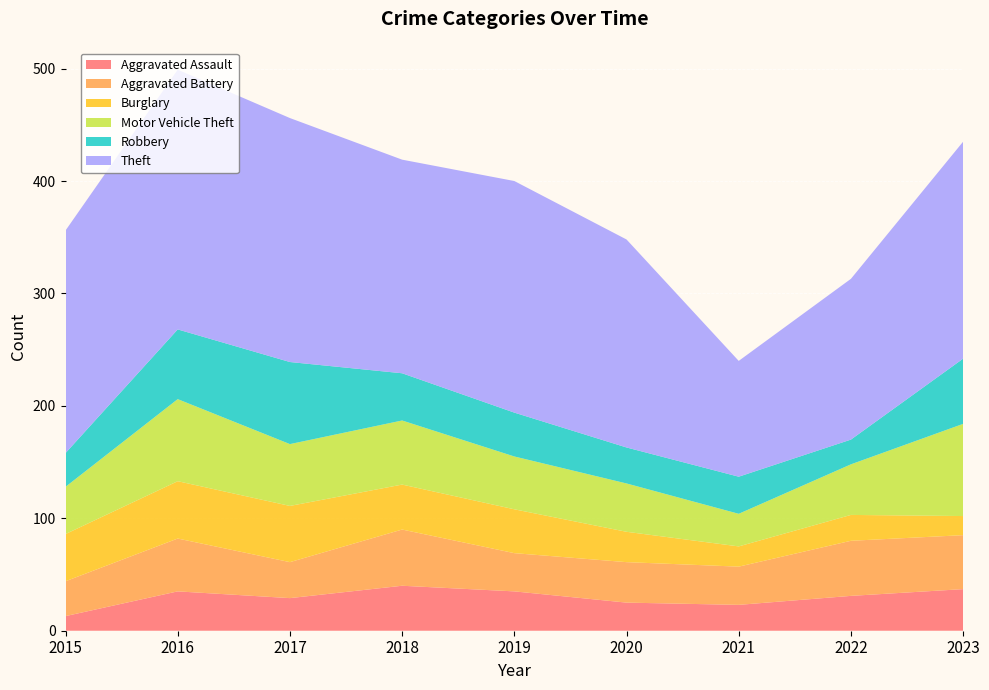

Reading left to right, what are all the values shown in this chart?

Aggravated Assault: 13	35	29	40	35	25	23	31	37
Aggravated Battery: 31	47	32	50	34	36	34	49	48
Burglary: 42	51	50	40	39	27	18	23	17
Motor Vehicle Theft: 42	73	55	57	47	43	29	45	82
Robbery: 30	62	73	42	39	32	33	22	58
Theft: 198	231	217	190	206	185	103	143	193